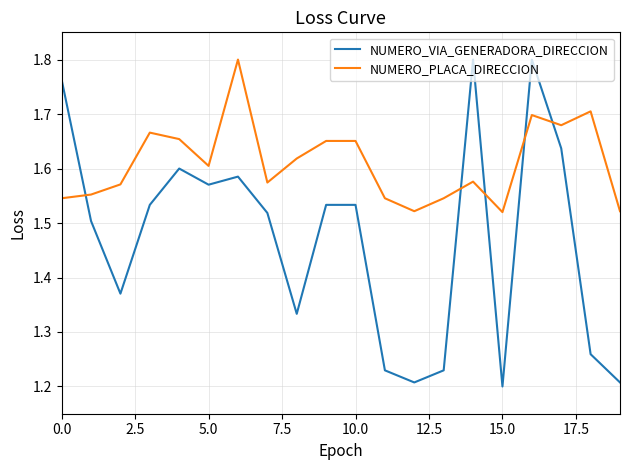

How many times do NUMERO_PLACA_DIRECCION and NUMERO_VIA_GENERADORA_DIRECCION cross each other?

5